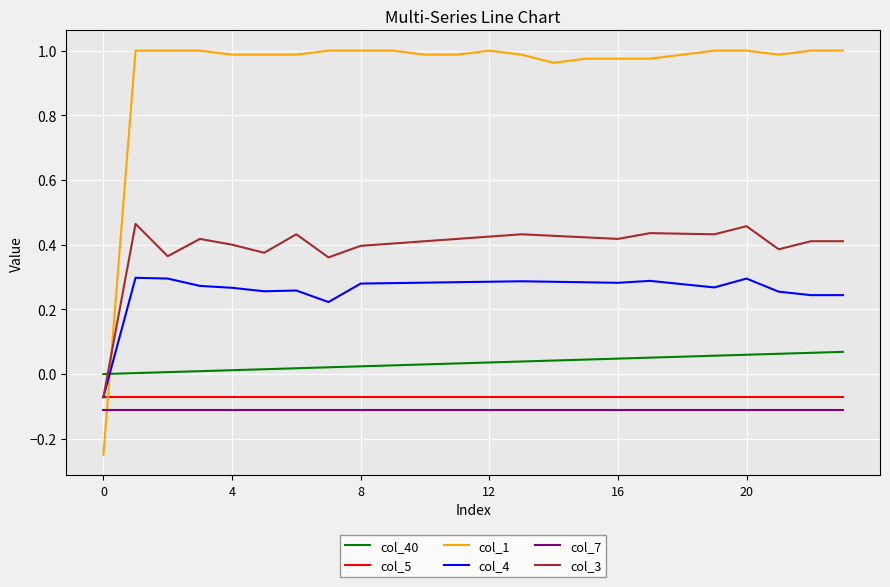

Which series has the largest range (max minus min)?

col_1